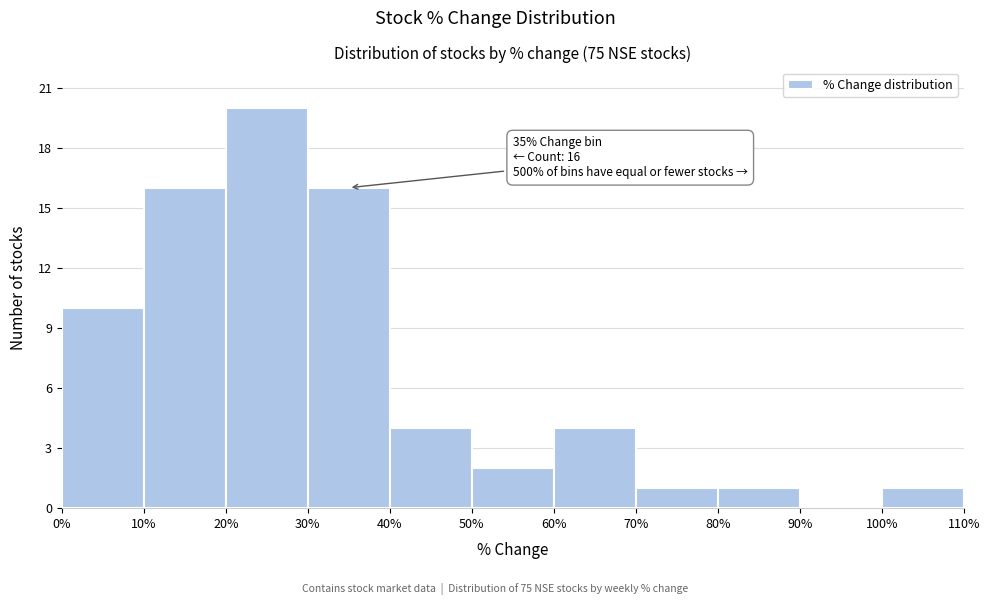

Over which range of the x-axis is the bar tallest?

20% to 30%